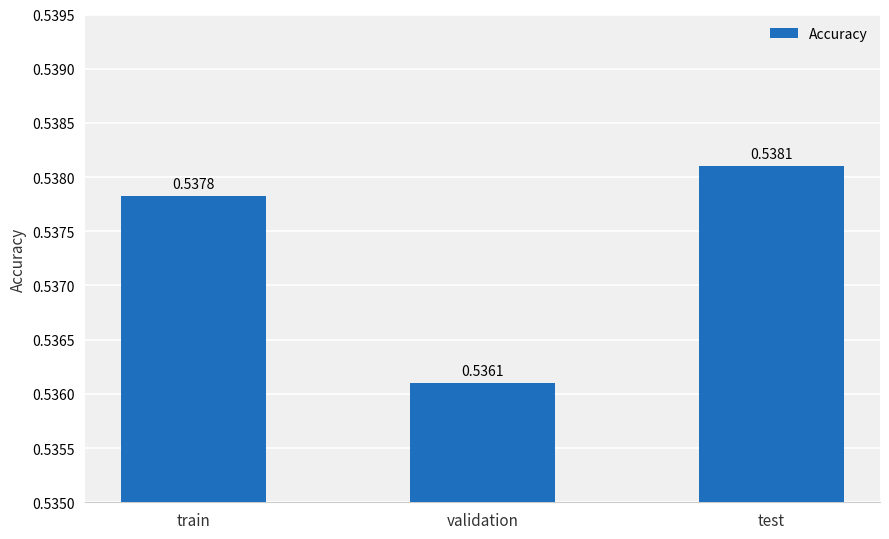

Rank the categories by value from highest to lowest.

test, train, validation